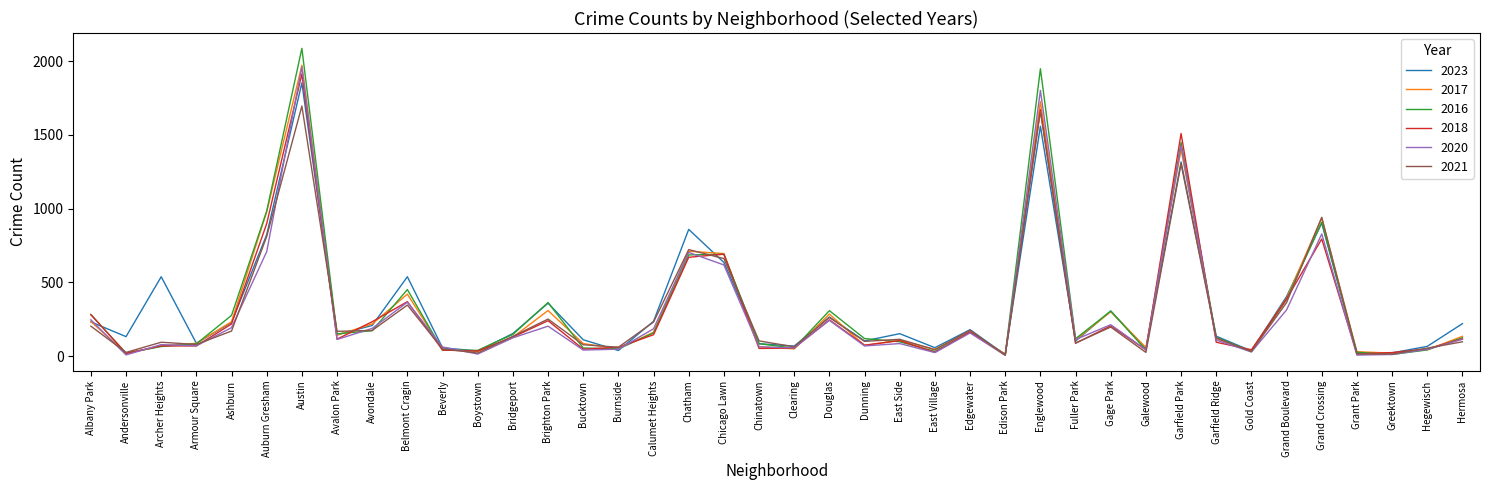

Is the value of 2018 at Chicago Lawn greater than the value of 2023 at Avondale?

Yes